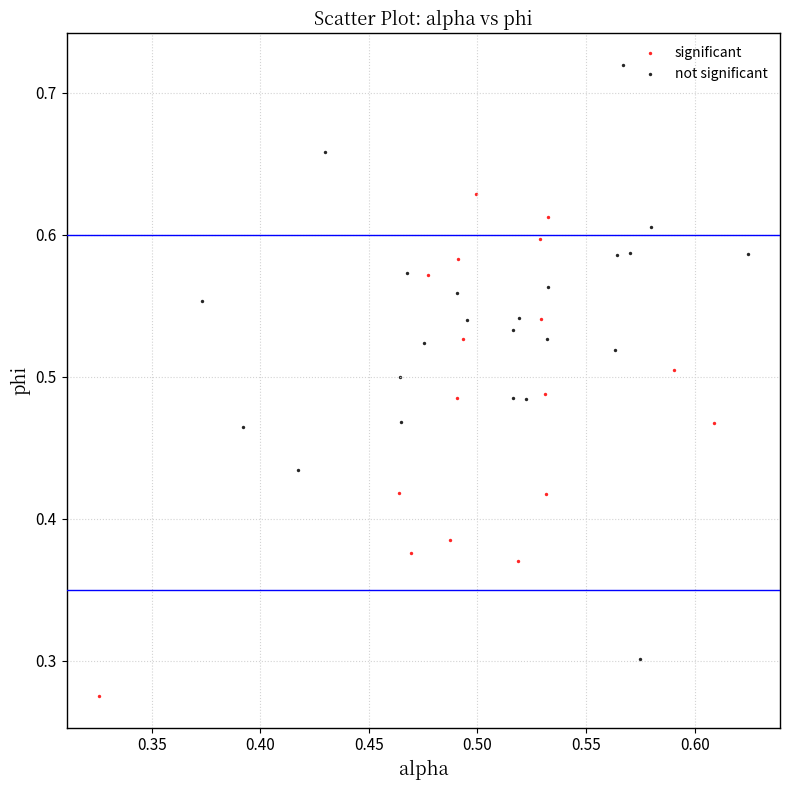

Which series reaches the maximum Y coordinate?

not significant